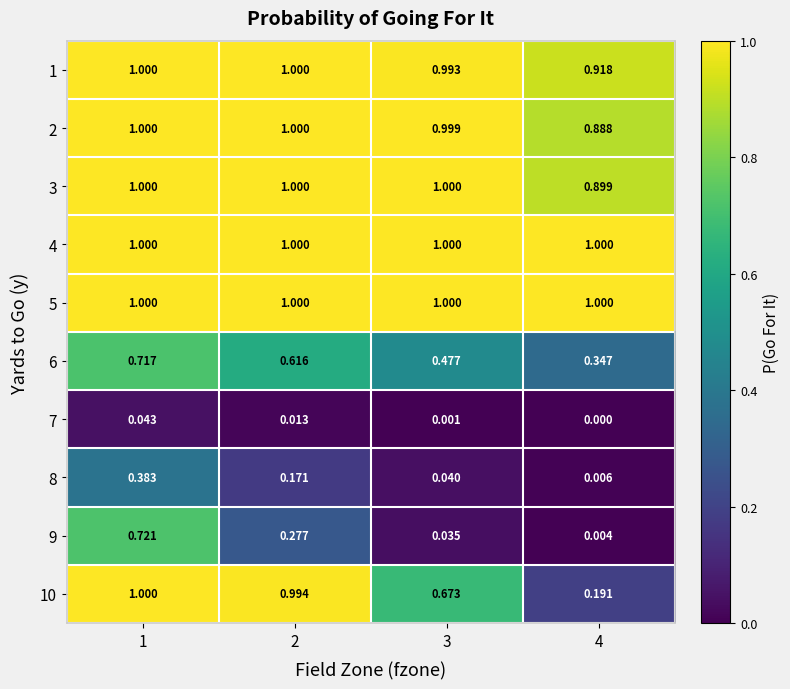

Is the value of 4 at 1 greater than the value of 6 at 4?

Yes